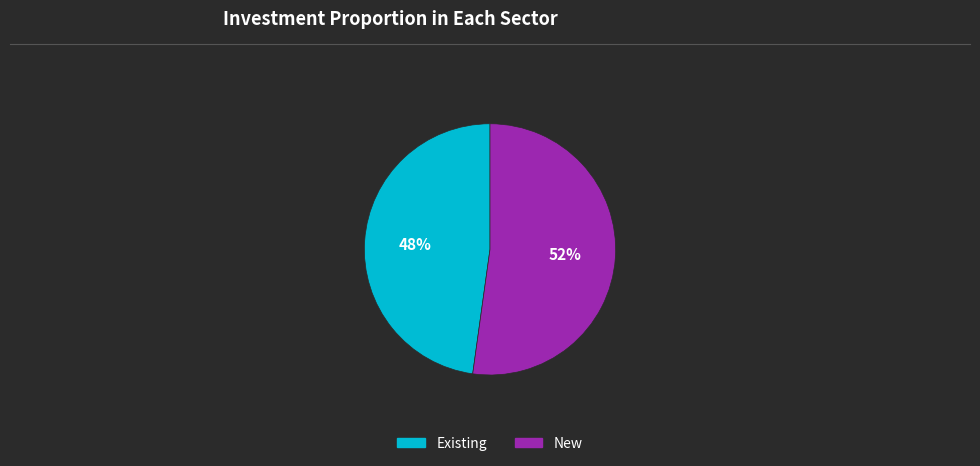

Is there any slice that represents more than half of the pie?

Yes